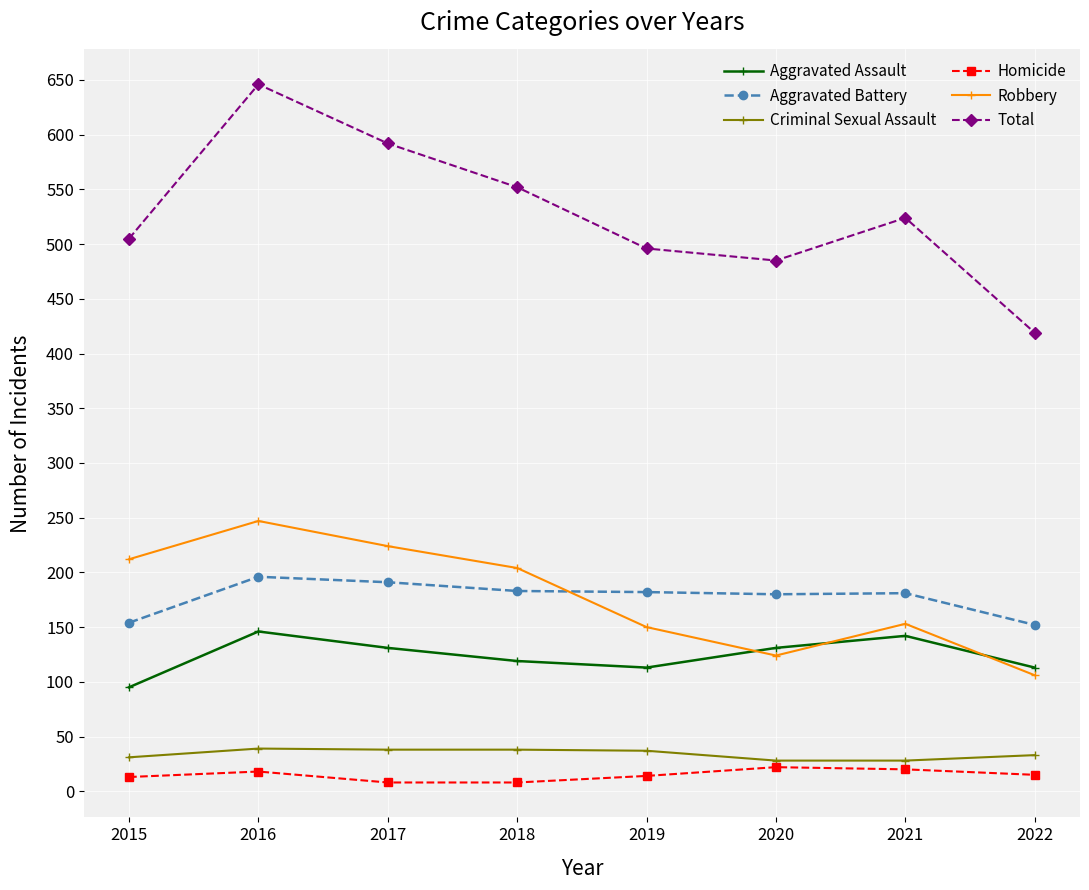

What is the minimum value shown in the chart?

8